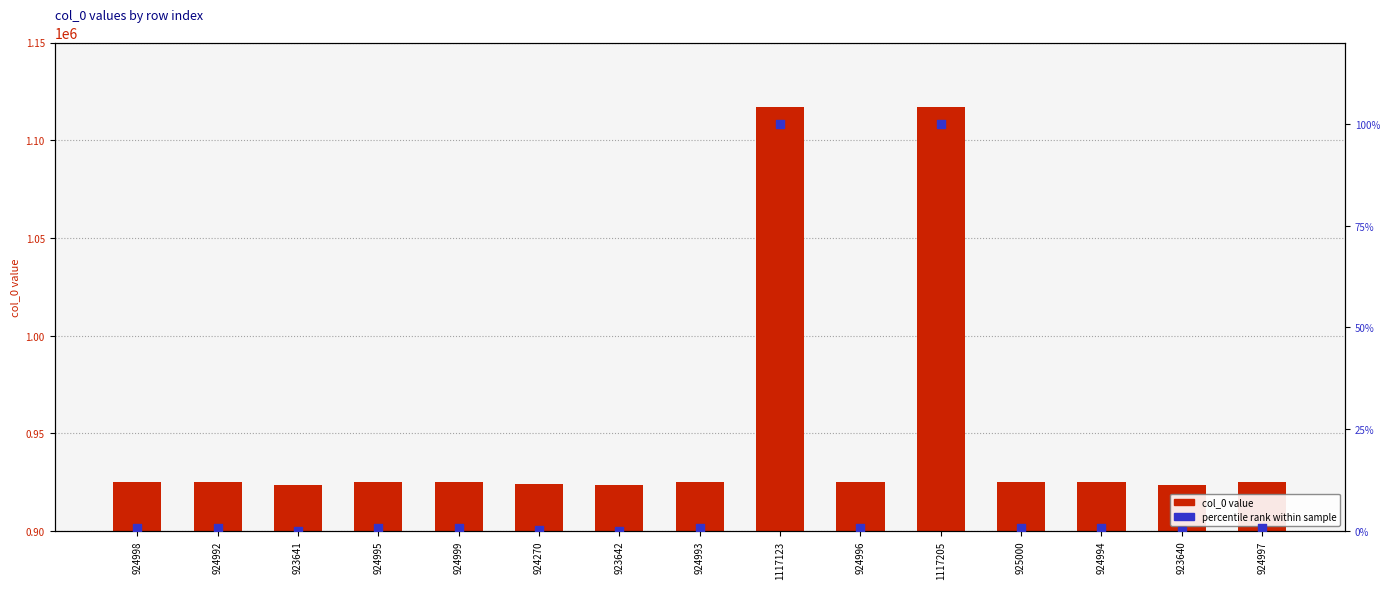

Is the value of percentile rank within sample at 924995 greater than the value of col_0 value at 1117205?

No